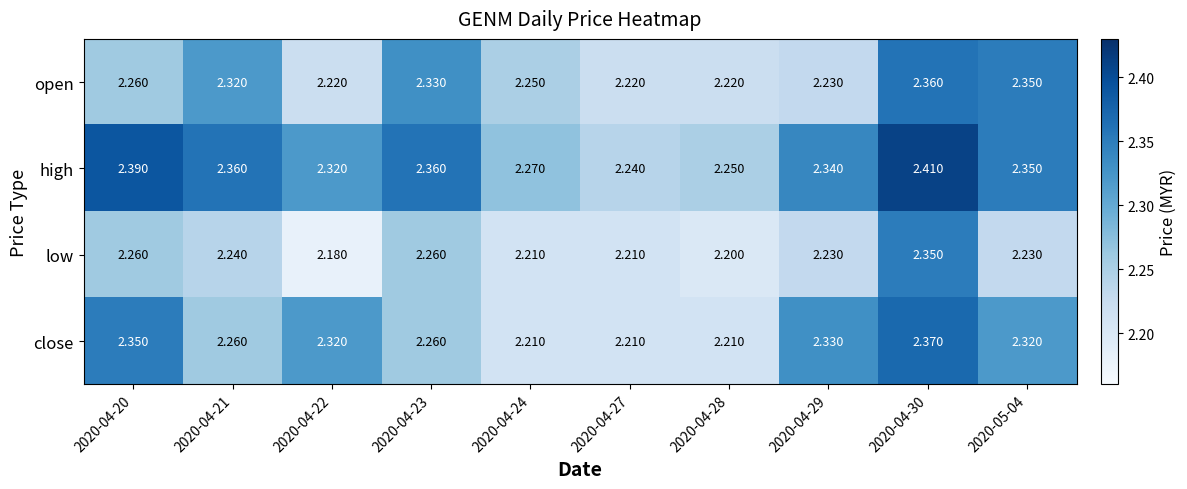

Which series changed the most between 2020-04-22 and 2020-04-24?

close